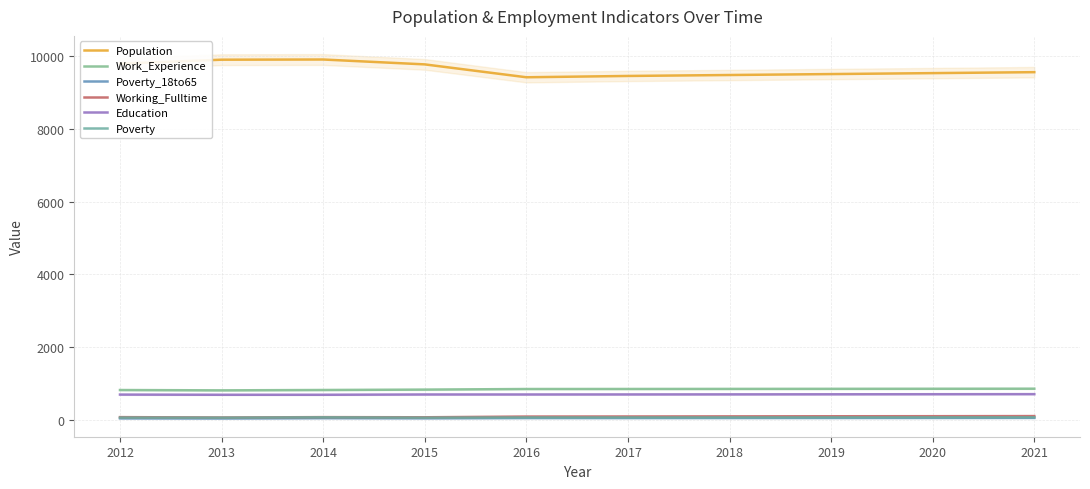

Is it true that Education equals 385 at 2016?

False